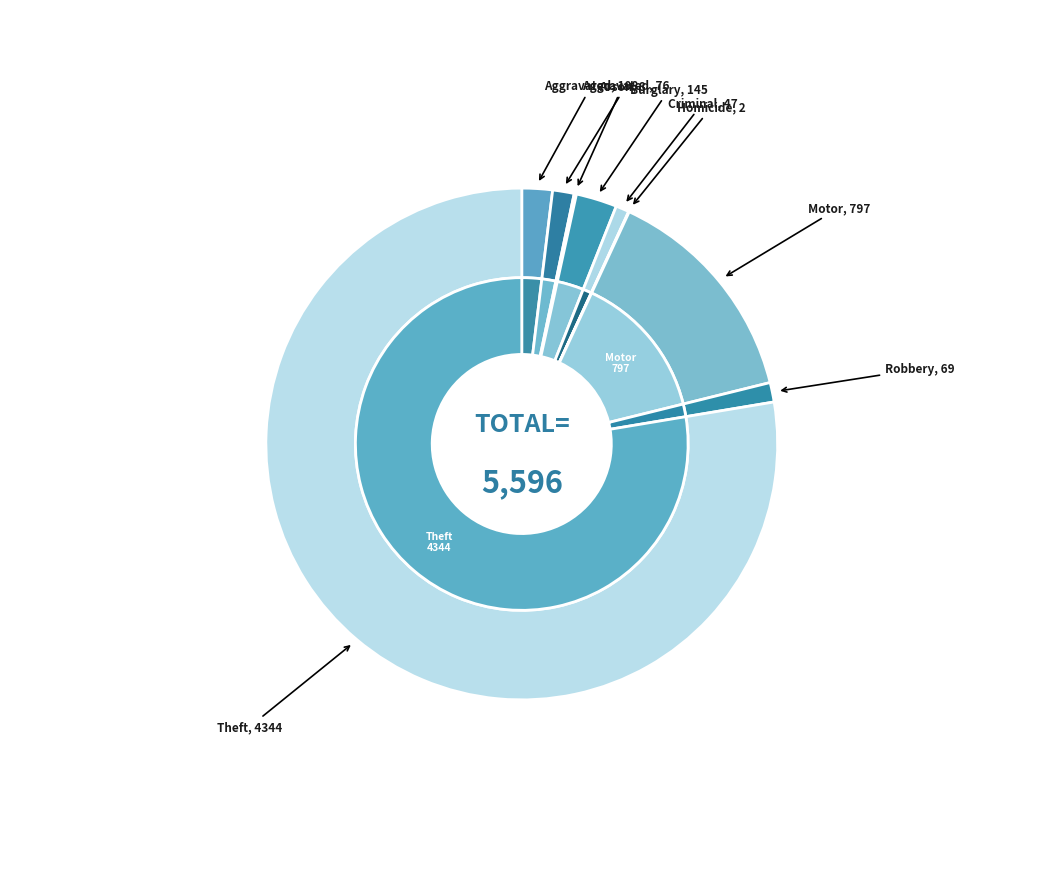

Count the number of slices in the pie.

9